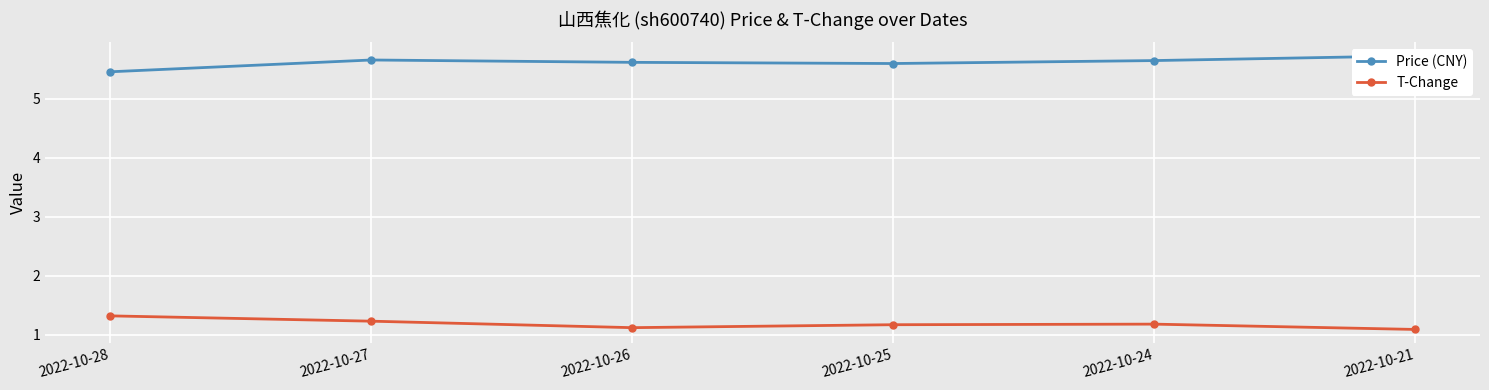

What is the value of the T-Change point at the 4th from the left?

1.2